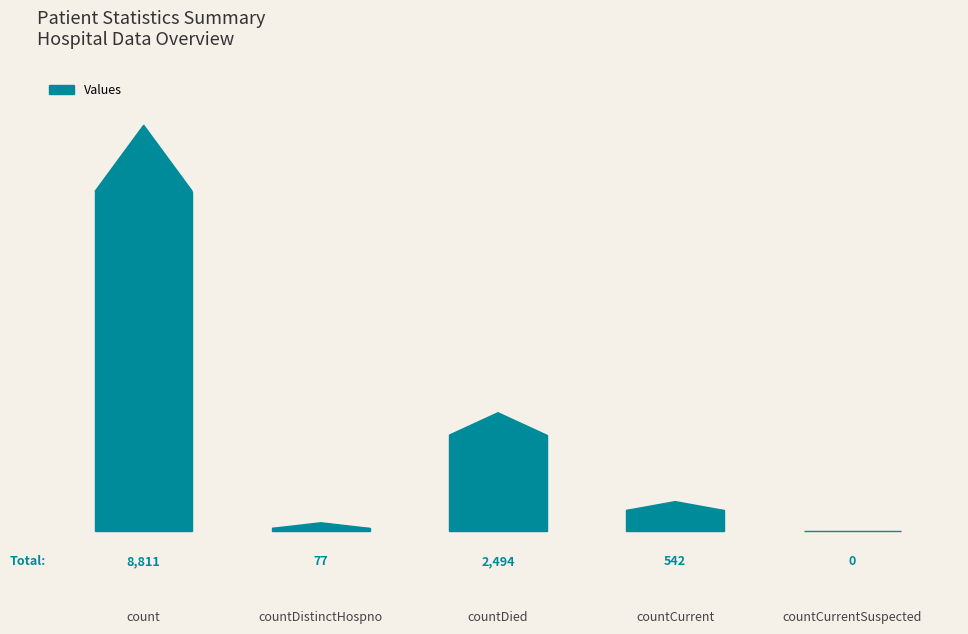

The value at countCurrentSuspected is 5448. True or false?

False